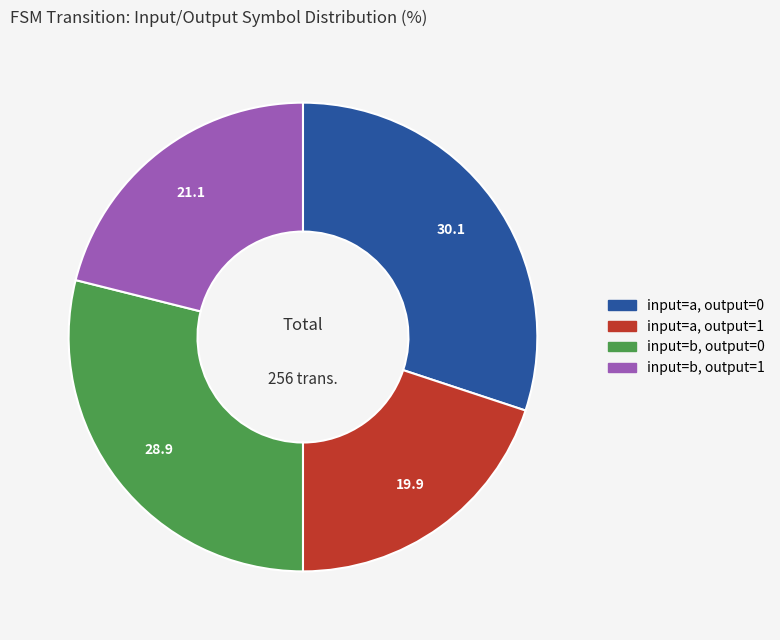

How many segments does this pie chart have?

4